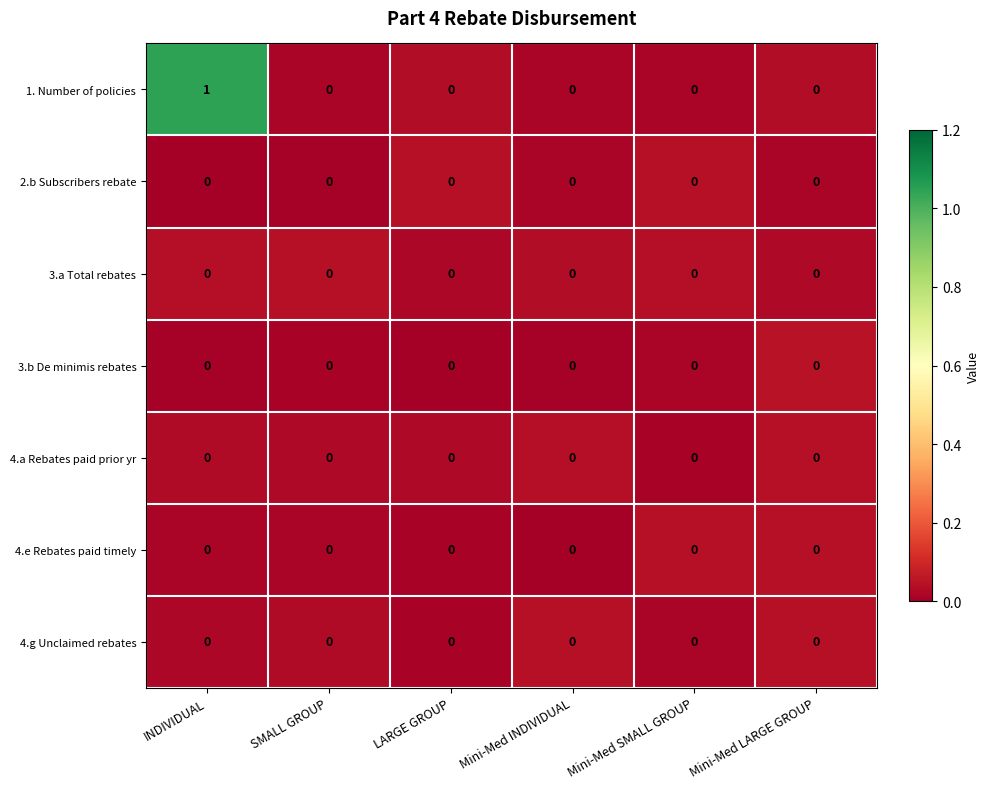

Between Mini-Med LARGE GROUP and Mini-Med SMALL GROUP, which is larger?

Mini-Med LARGE GROUP